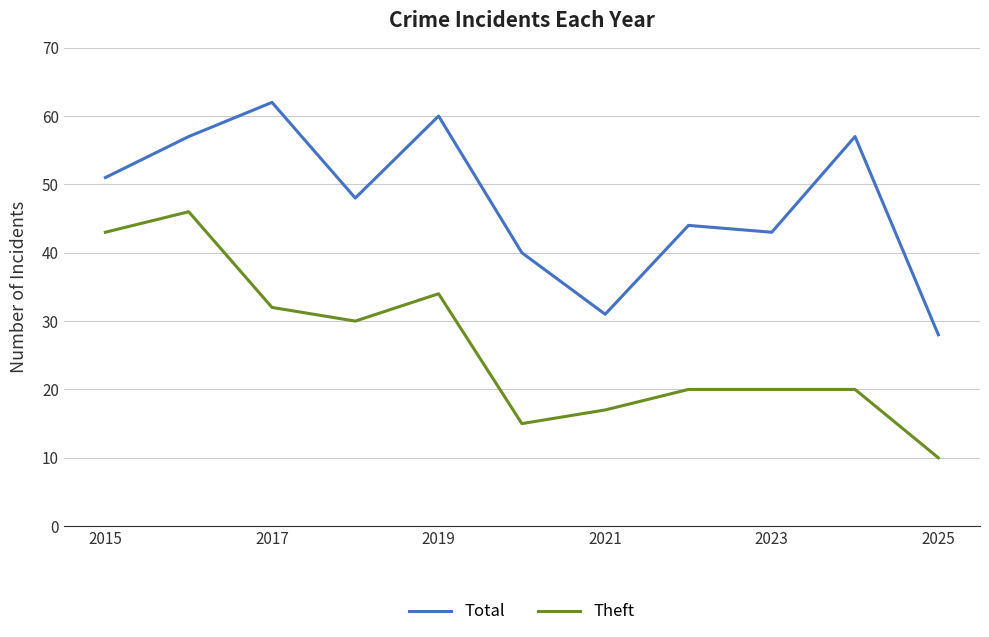

True or false: Total and Theft cross at least once.

False